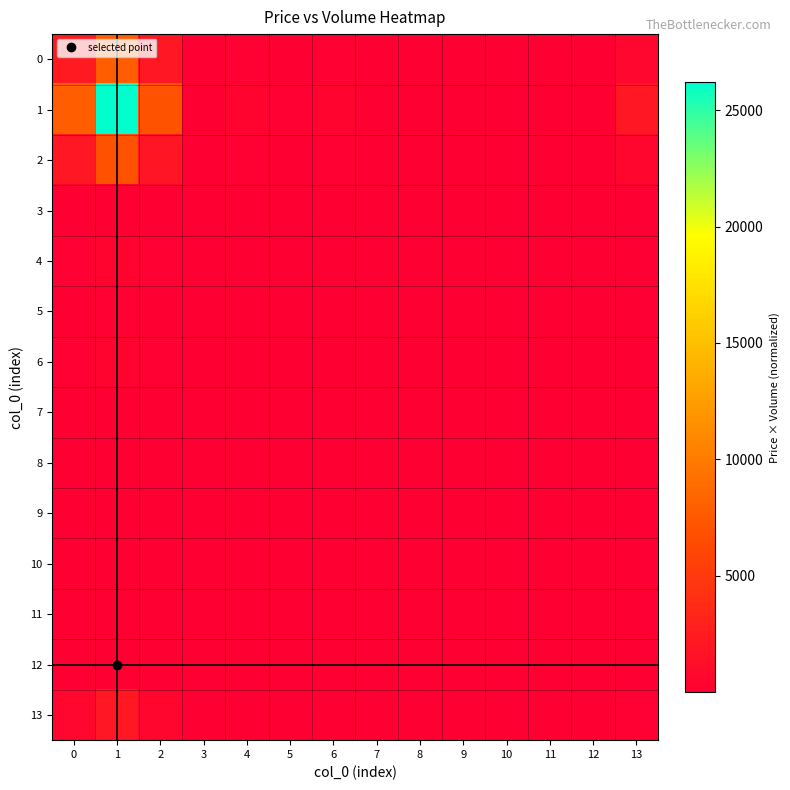

Reading right to left, what are all the values shown in this chart?

0: 13=631.1	12=6.1	11=18.2	10=12.1	9=12.1	8=6.1	7=6.1	6=151.7	5=60.7	4=151.7	3=6.1	2=2081.3	1=7833.6	0=2342.2
1: 13=2110.6	12=20.3	11=60.9	10=40.6	9=40.6	8=20.3	7=20.3	6=507.4	5=202.9	4=507.4	3=20.3	2=6961.0	1=26200.0	0=7833.6
2: 13=560.8	12=5.4	11=16.2	10=10.8	9=10.8	8=5.4	7=5.4	6=134.8	5=53.9	4=134.8	3=5.4	2=1849.4	1=6961.0	0=2081.3
3: 13=1.6	12=0.0	11=0.0	10=0.0	9=0.0	8=0.0	7=0.0	6=0.4	5=0.2	4=0.4	3=0.0	2=5.4	1=20.3	0=6.1
4: 13=40.9	12=0.4	11=1.2	10=0.8	9=0.8	8=0.4	7=0.4	6=9.8	5=3.9	4=9.8	3=0.4	2=134.8	1=507.4	0=151.7
5: 13=16.3	12=0.2	11=0.5	10=0.3	9=0.3	8=0.2	7=0.2	6=3.9	5=1.6	4=3.9	3=0.2	2=53.9	1=202.9	0=60.7
6: 13=40.9	12=0.4	11=1.2	10=0.8	9=0.8	8=0.4	7=0.4	6=9.8	5=3.9	4=9.8	3=0.4	2=134.8	1=507.4	0=151.7
7: 13=1.6	12=0.0	11=0.0	10=0.0	9=0.0	8=0.0	7=0.0	6=0.4	5=0.2	4=0.4	3=0.0	2=5.4	1=20.3	0=6.1
8: 13=1.6	12=0.0	11=0.0	10=0.0	9=0.0	8=0.0	7=0.0	6=0.4	5=0.2	4=0.4	3=0.0	2=5.4	1=20.3	0=6.1
9: 13=3.3	12=0.0	11=0.1	10=0.1	9=0.1	8=0.0	7=0.0	6=0.8	5=0.3	4=0.8	3=0.0	2=10.8	1=40.6	0=12.1
10: 13=3.3	12=0.0	11=0.1	10=0.1	9=0.1	8=0.0	7=0.0	6=0.8	5=0.3	4=0.8	3=0.0	2=10.8	1=40.6	0=12.1
11: 13=4.9	12=0.0	11=0.1	10=0.1	9=0.1	8=0.0	7=0.0	6=1.2	5=0.5	4=1.2	3=0.0	2=16.2	1=60.9	0=18.2
12: 13=1.6	12=0.0	11=0.0	10=0.0	9=0.0	8=0.0	7=0.0	6=0.4	5=0.2	4=0.4	3=0.0	2=5.4	1=20.3	0=6.1
13: 13=170.0	12=1.6	11=4.9	10=3.3	9=3.3	8=1.6	7=1.6	6=40.9	5=16.3	4=40.9	3=1.6	2=560.8	1=2110.6	0=631.1